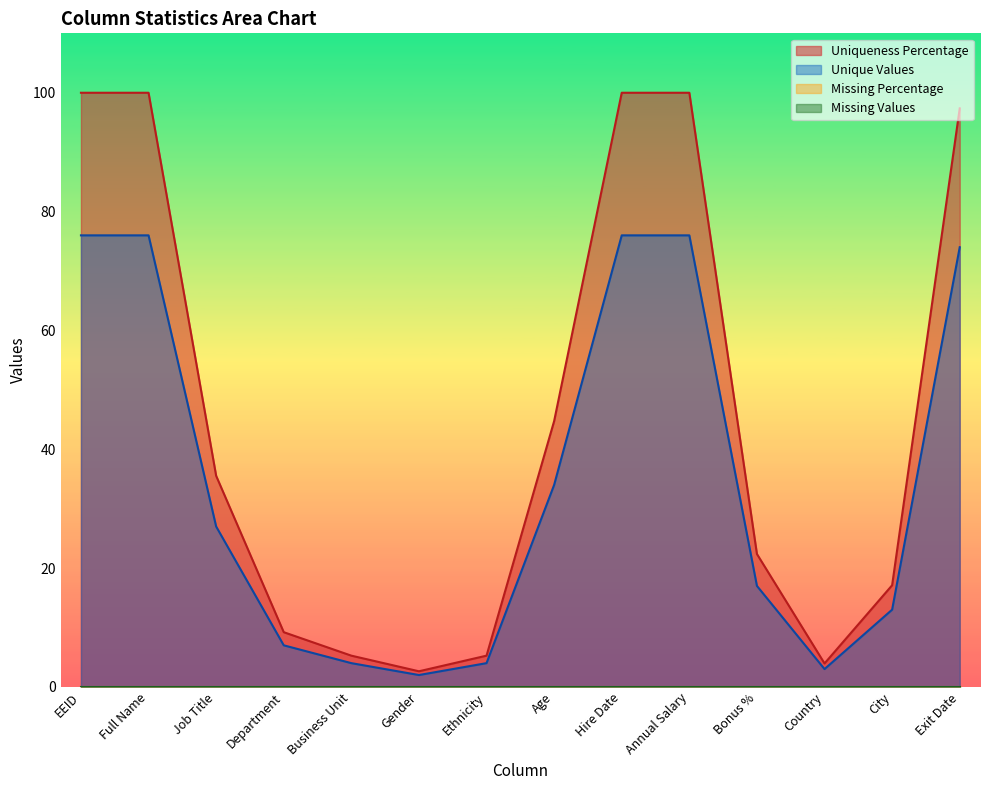

The Unique Values series shows 20.4 at Hire Date. True or false?

False